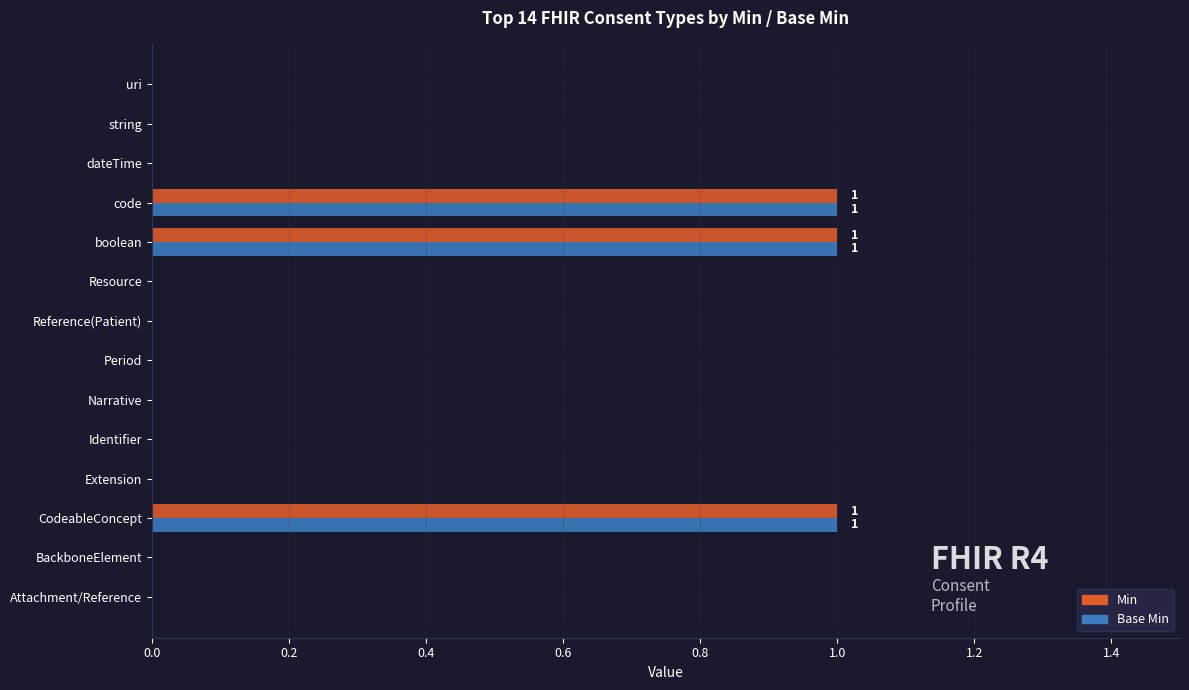

Is it true that Base Min equals 0 at Reference(Patient)?

True